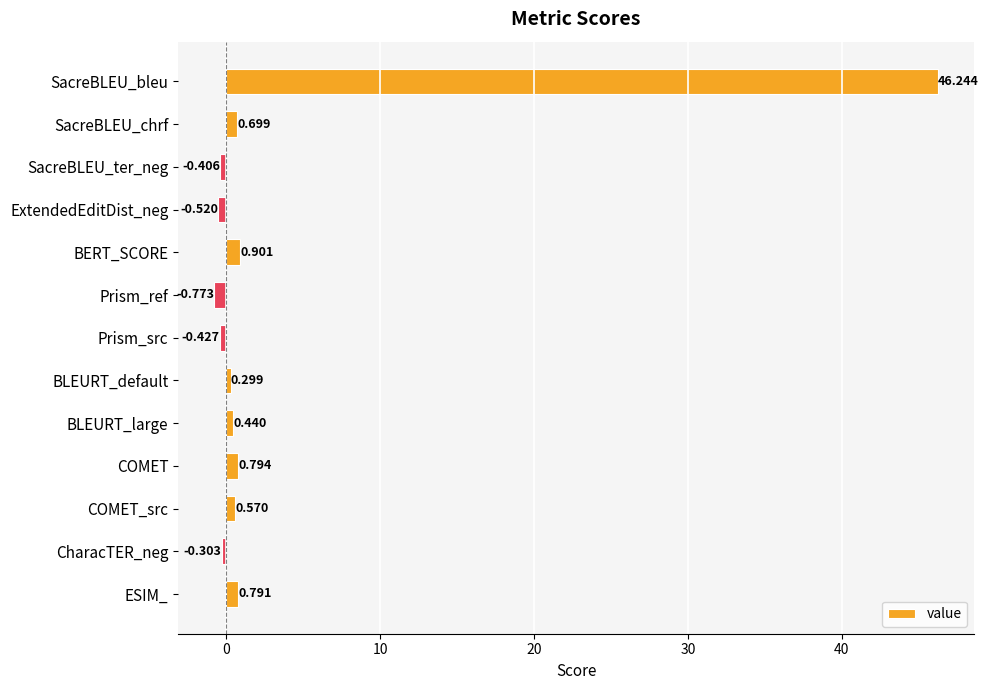

Rank the categories by value from highest to lowest.

SacreBLEU_bleu, BERT_SCORE, COMET, ESIM_, SacreBLEU_chrf, COMET_src, BLEURT_large, BLEURT_default, CharacTER_neg, SacreBLEU_ter_neg, Prism_src, ExtendedEditDist_neg, Prism_ref